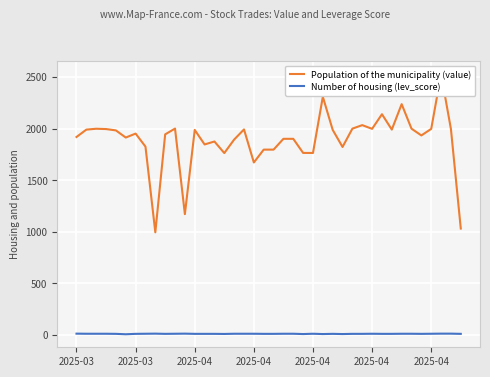

Is the value of Number of housing (lev_score) at 2025-04 greater than the value of Population of the municipality (value) at 2025-04?

No